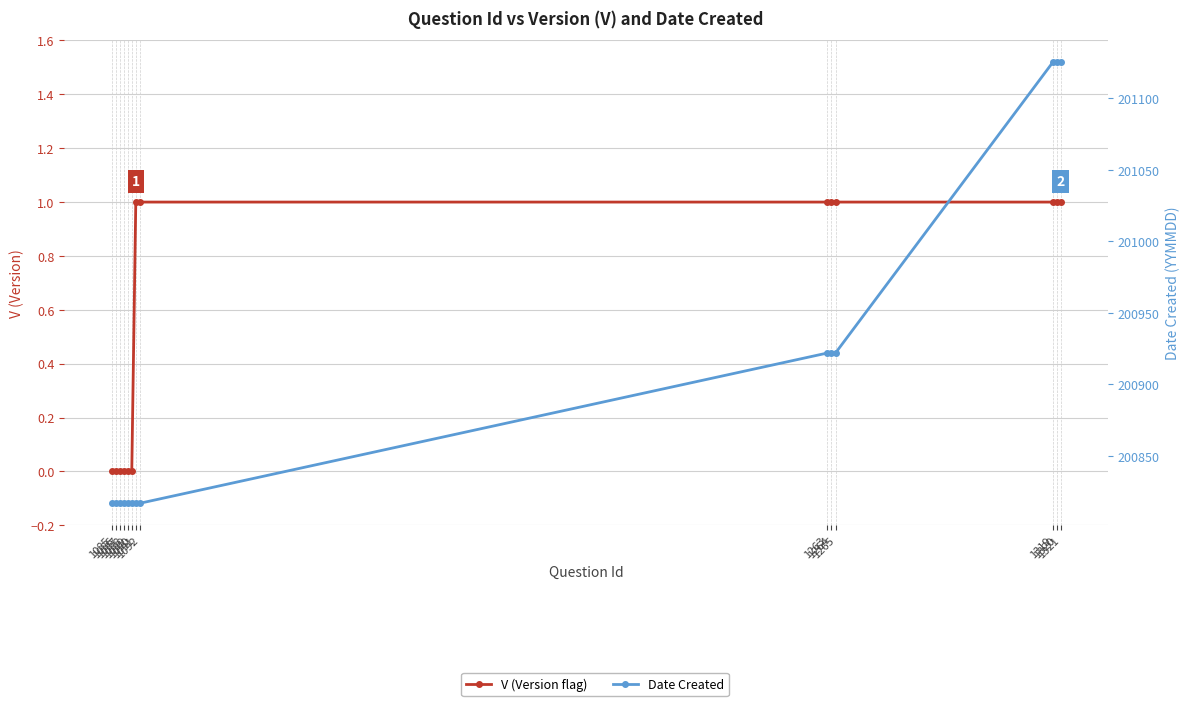

Between 1091 and 1092, which series saw the biggest shift?

V (Version flag)